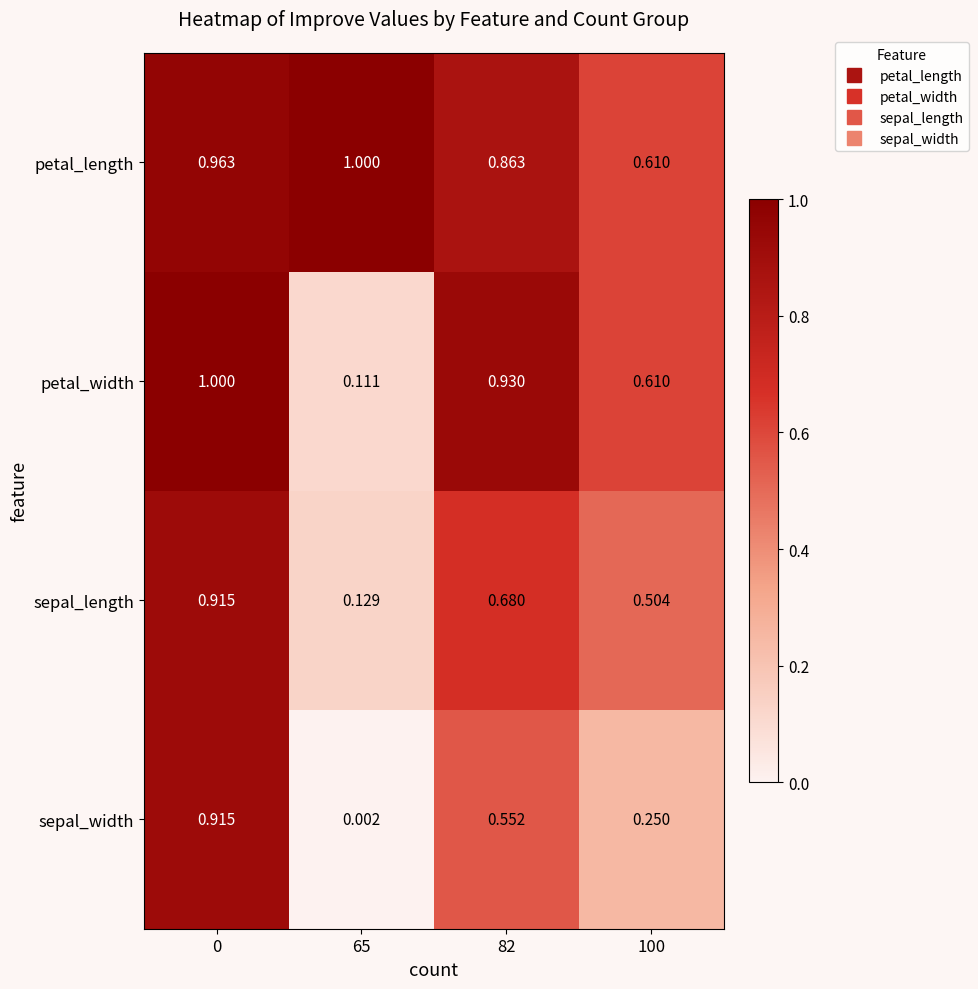

What is the difference between the highest and lowest values at 82?

0.4